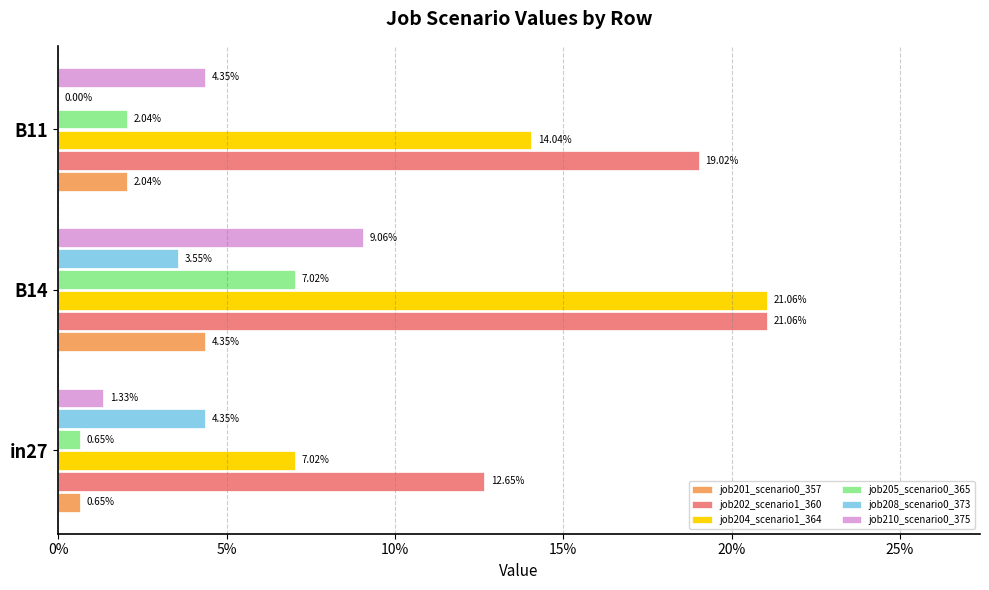

List the series in order of their peak value, lowest first.

job201_scenario0_357, job208_scenario0_373, job205_scenario0_365, job210_scenario0_375, job202_scenario1_360, job204_scenario1_364